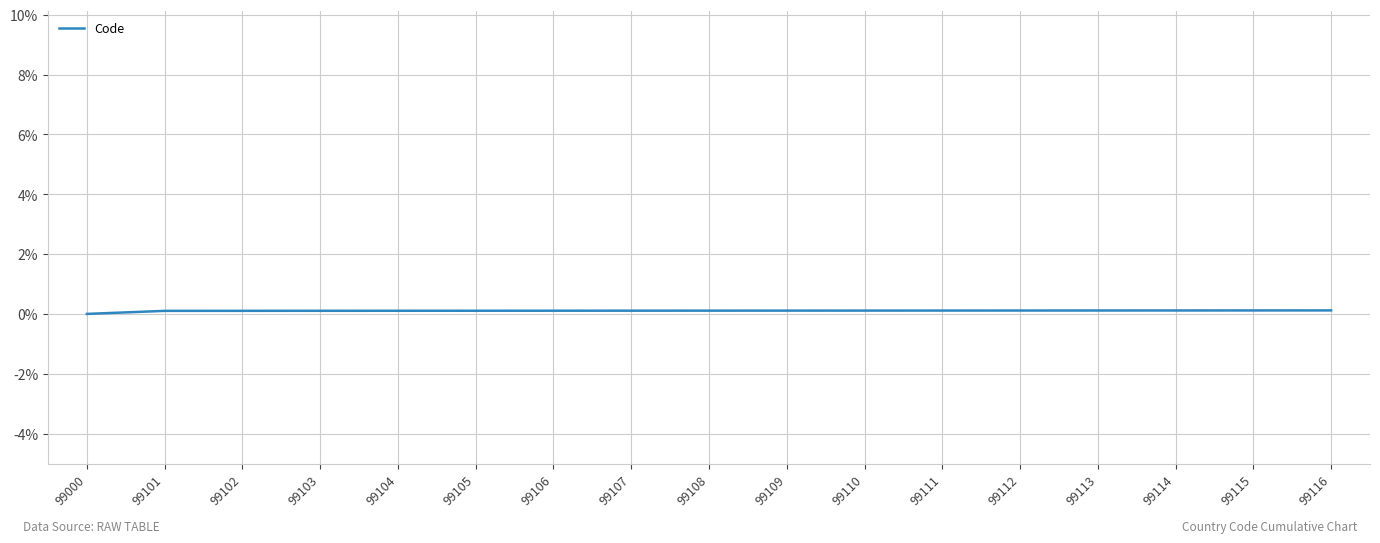

How many lines are shown in the chart?

1